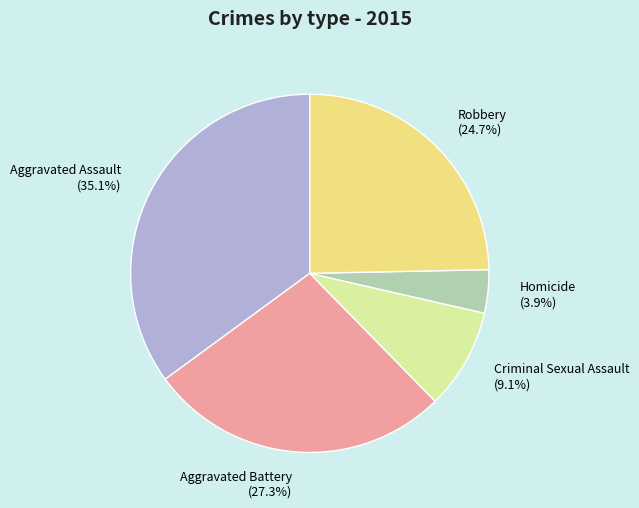

To the nearest percent, what is the combined percentage of Robbery and Aggravated Battery?

52%